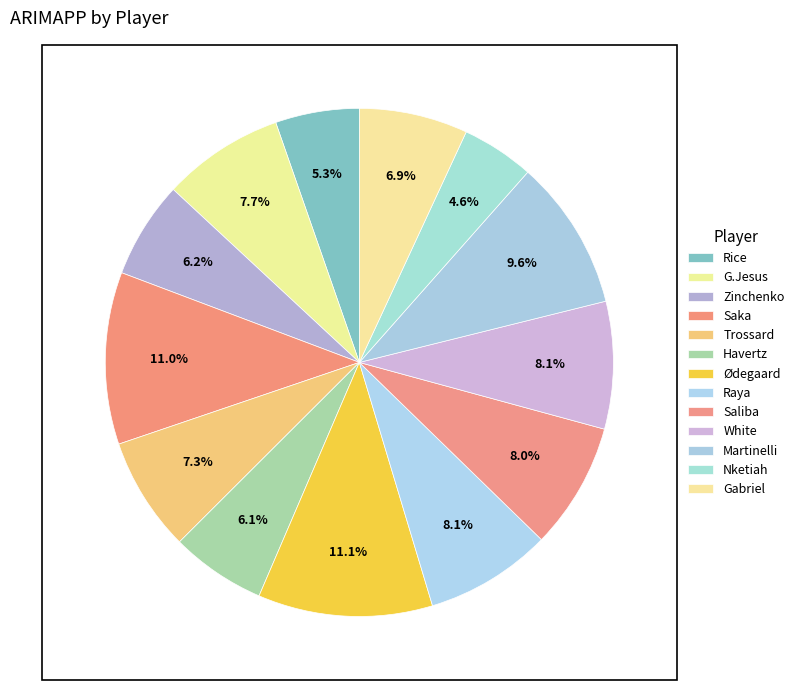

What is the total percentage of Saka and Rice?

16.3%